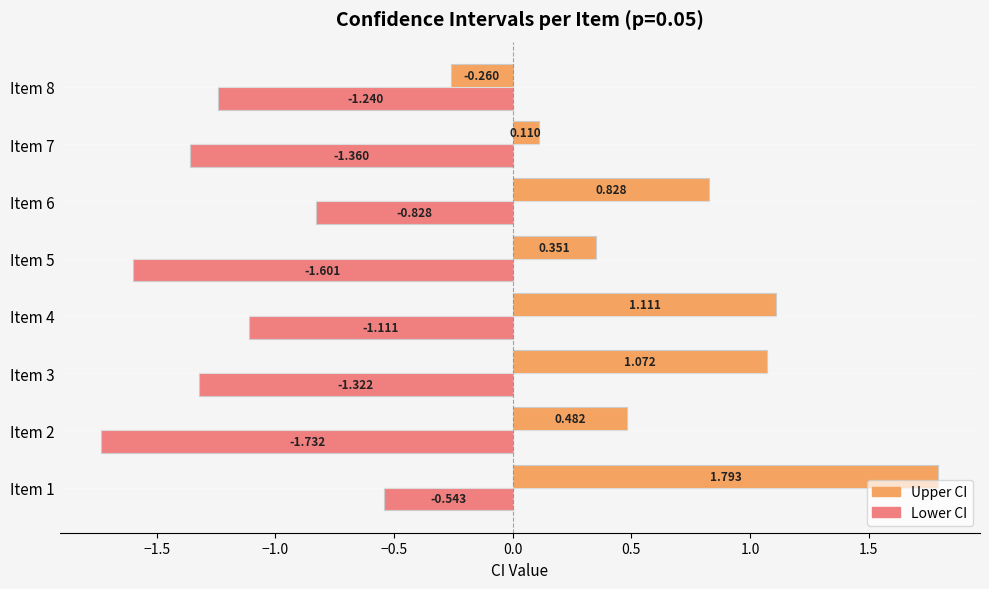

Rank the series by their average value, from lowest to highest.

Lower CI, Upper CI